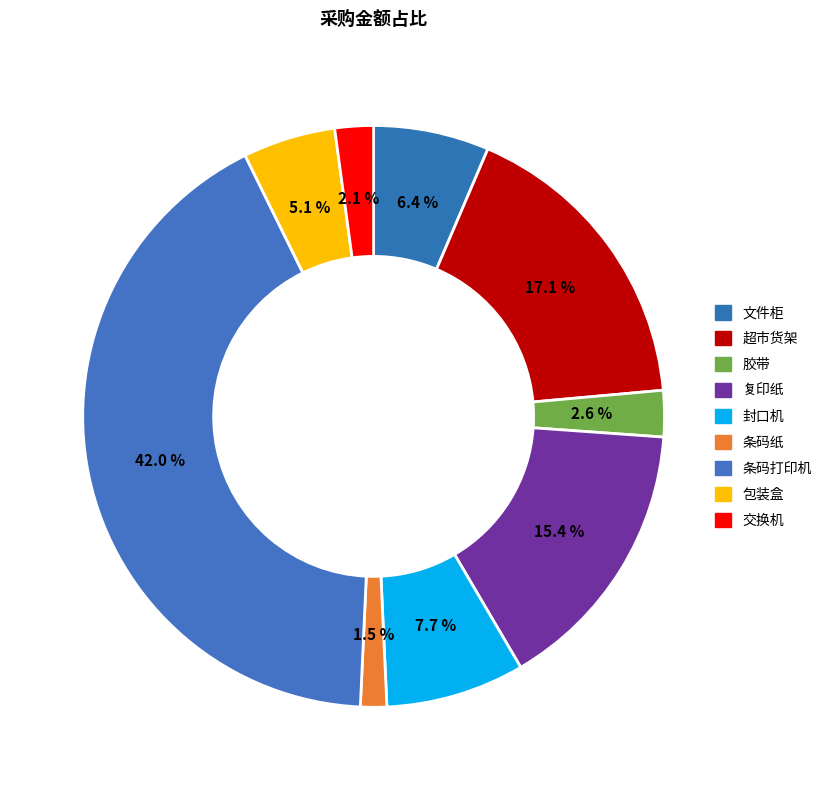

Is there any slice that represents more than half of the pie?

No